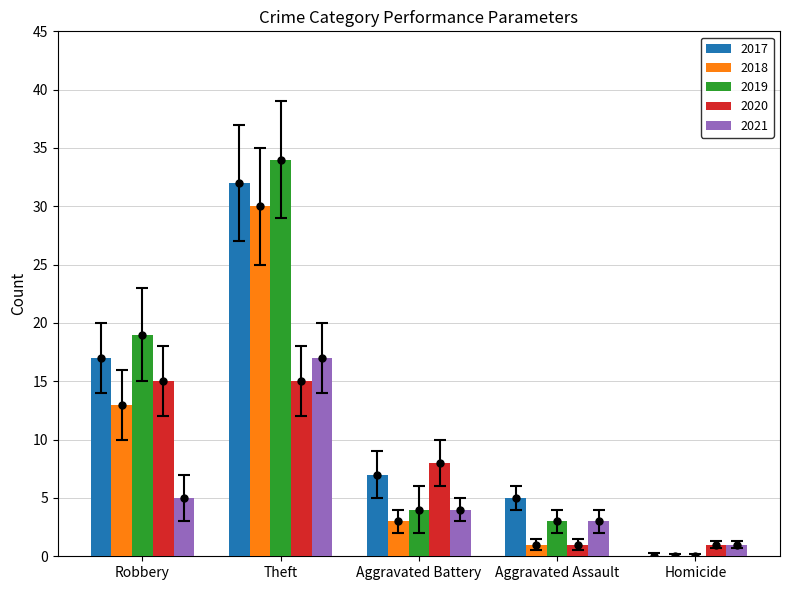

The value of 2017 at Aggravated Assault is 5. True or false?

True